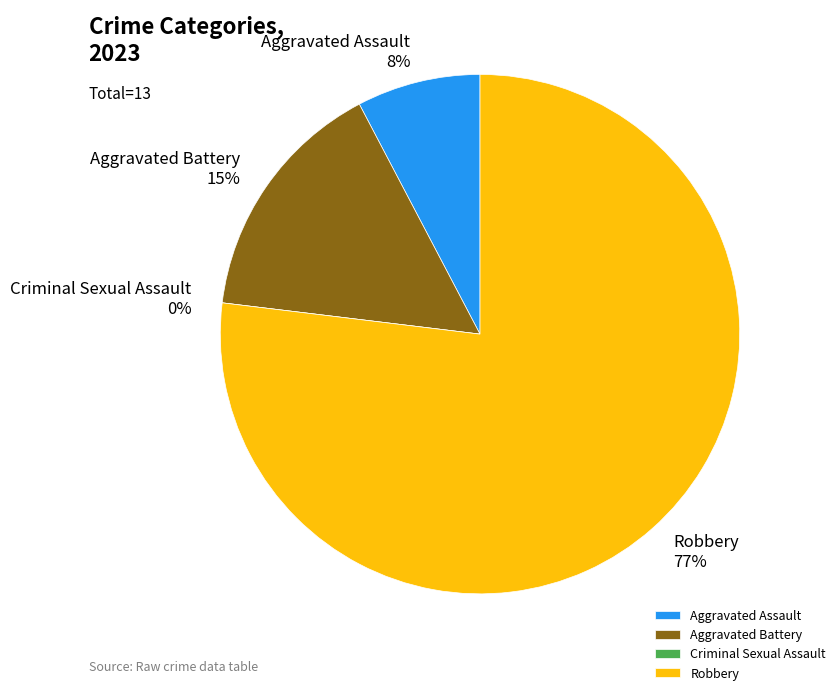

What is the total percentage of Aggravated Battery and Criminal Sexual Assault?

15.4%